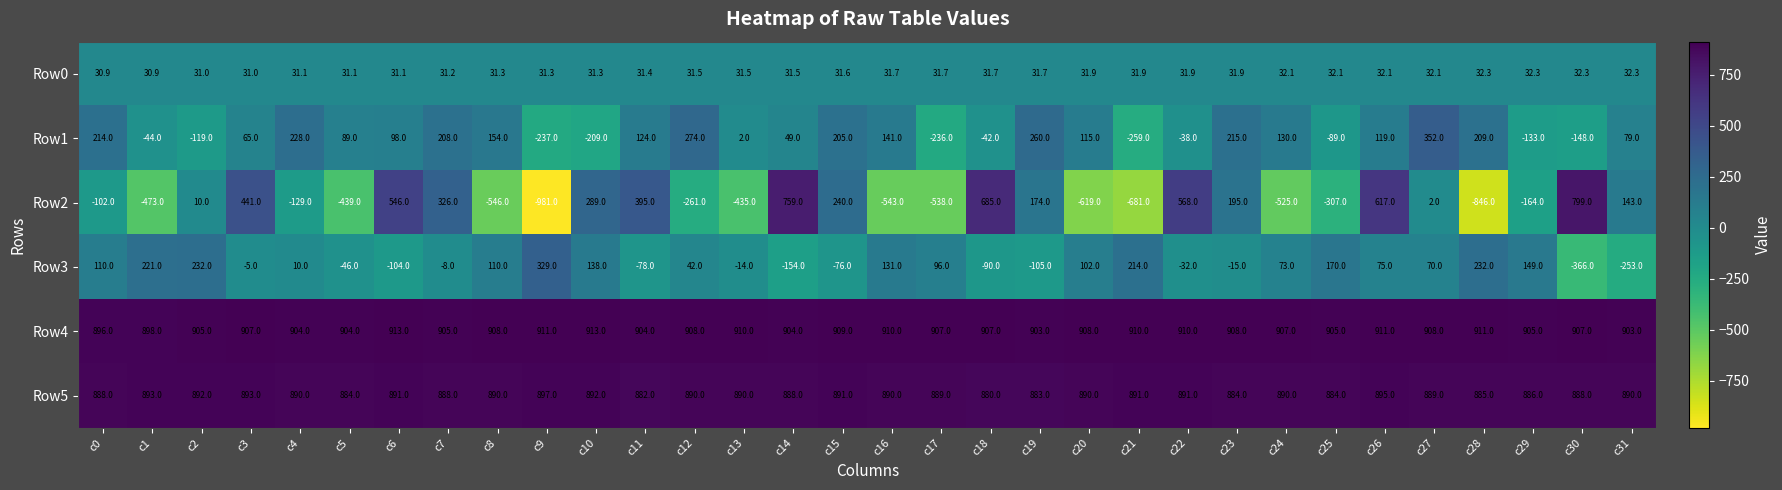

Which series has the largest range (max minus min)?

Row2